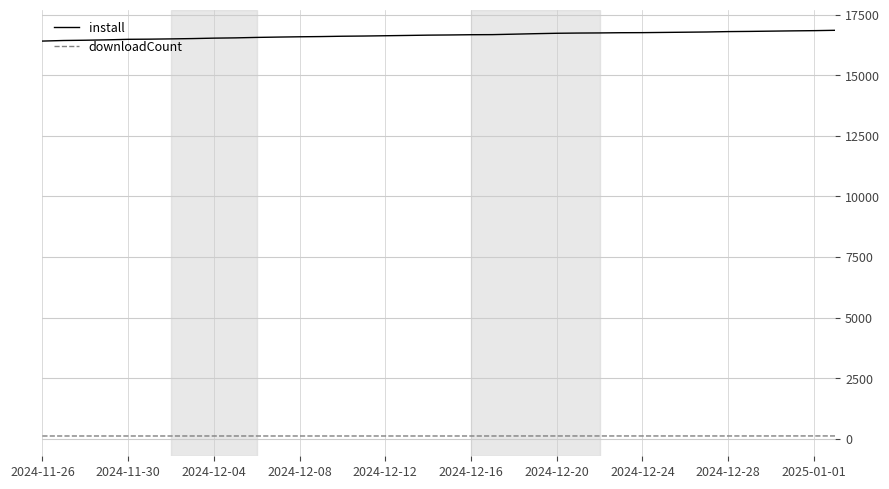

What is the maximum value for install?

16854